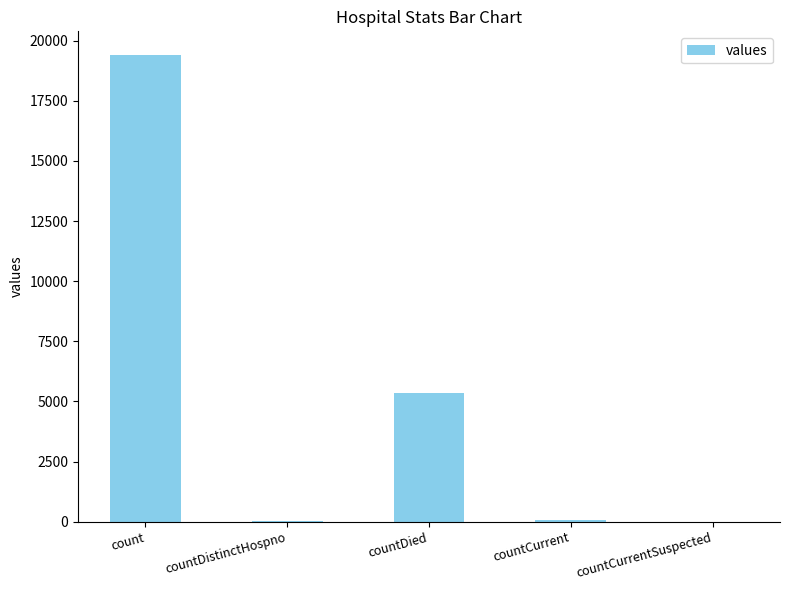

What value does the data have at countDied?

5357